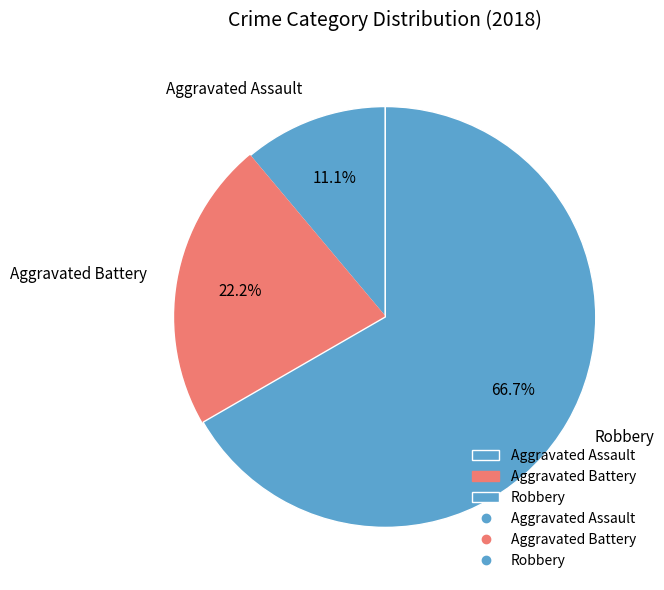

What portion of the pie excludes Aggravated Battery?

77.8%